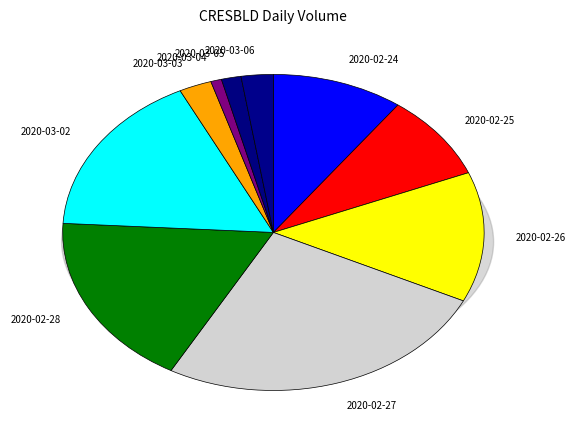

To the nearest percent, what portion does 2020-03-02 represent?

17%